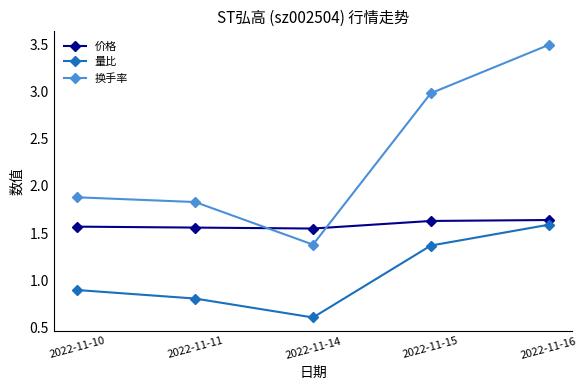

What is the value of the 量比 point at the 3rd from the left?

0.6